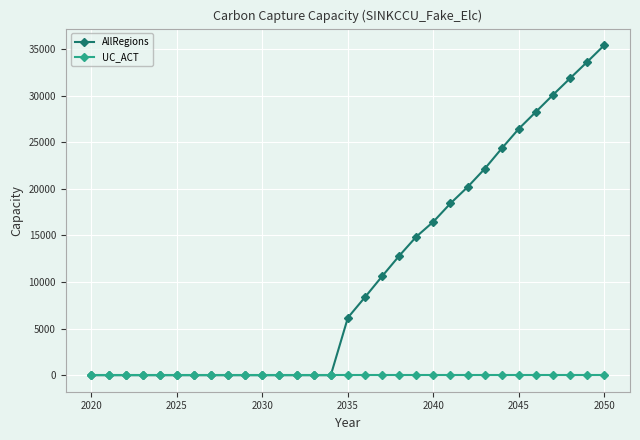

Rank the series by their maximum value, from lowest to highest.

UC_ACT, AllRegions